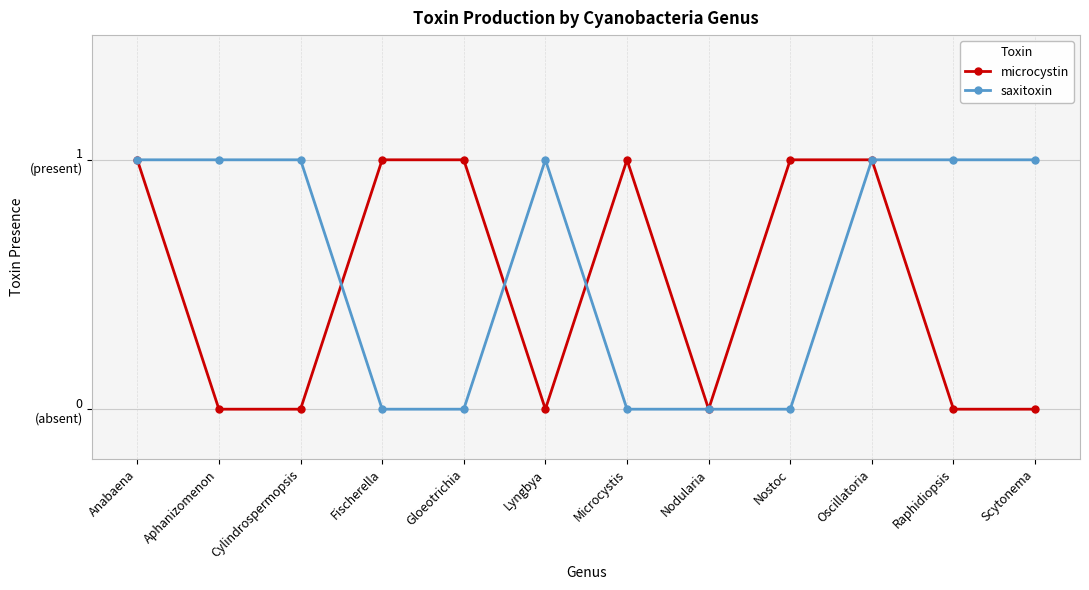

The saxitoxin series shows 0 at Gloeotrichia. True or false?

True